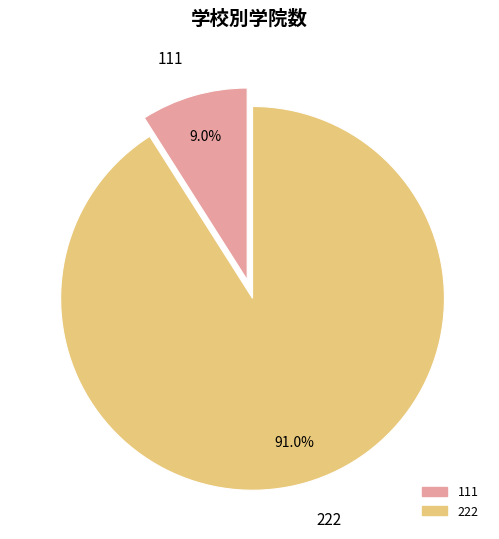

Count the number of slices in the pie.

2